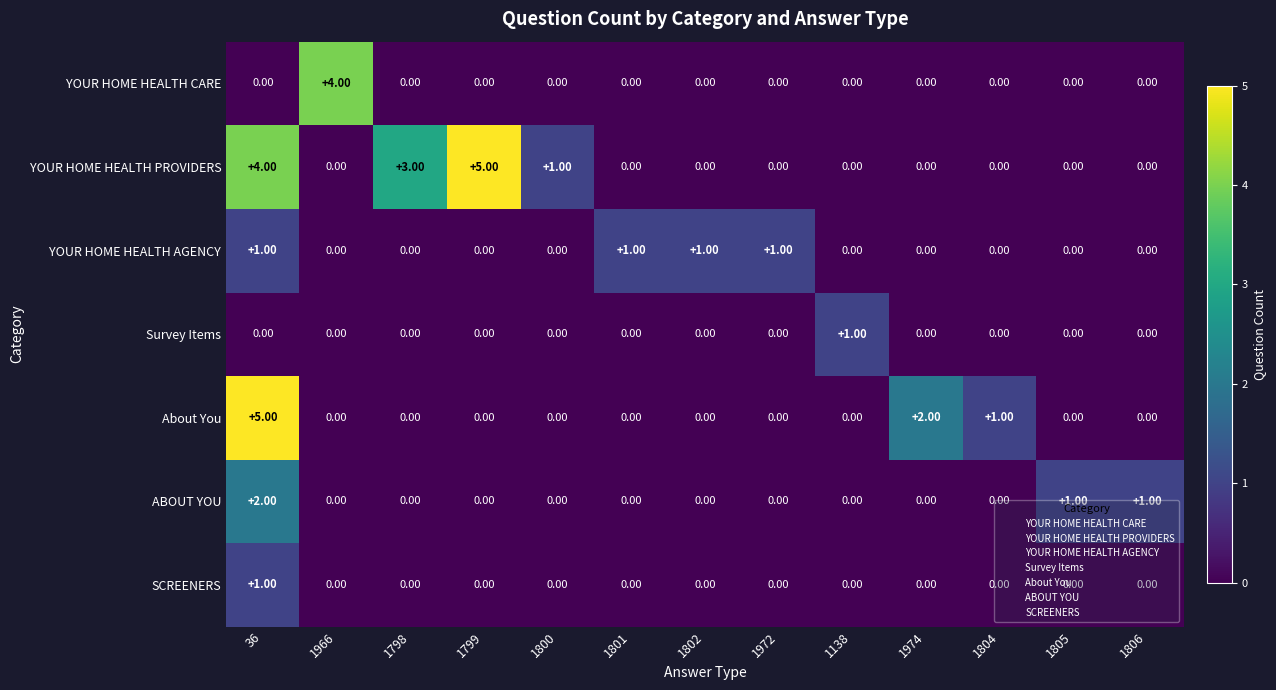

Between 1799 and 1138, which series saw the biggest shift?

YOUR HOME HEALTH PROVIDERS